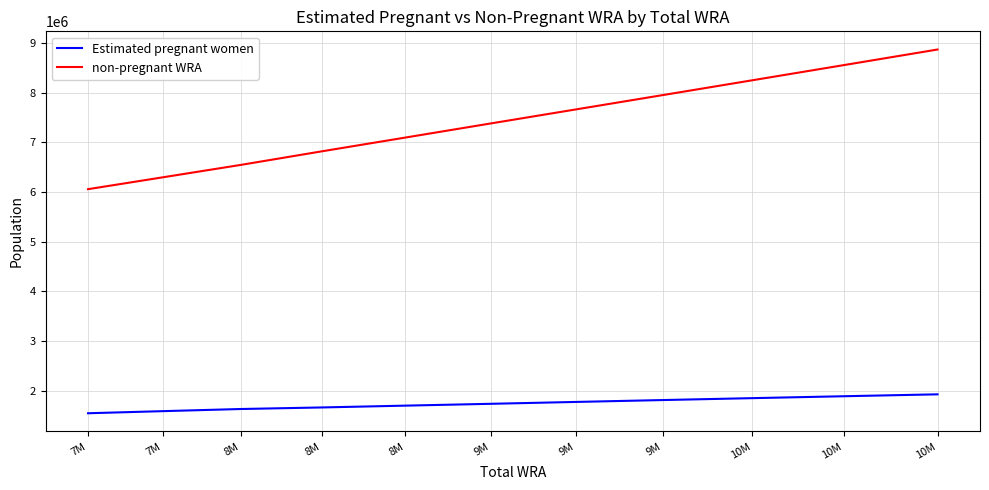

At how many categories does at least one series exceed 6959567?

7